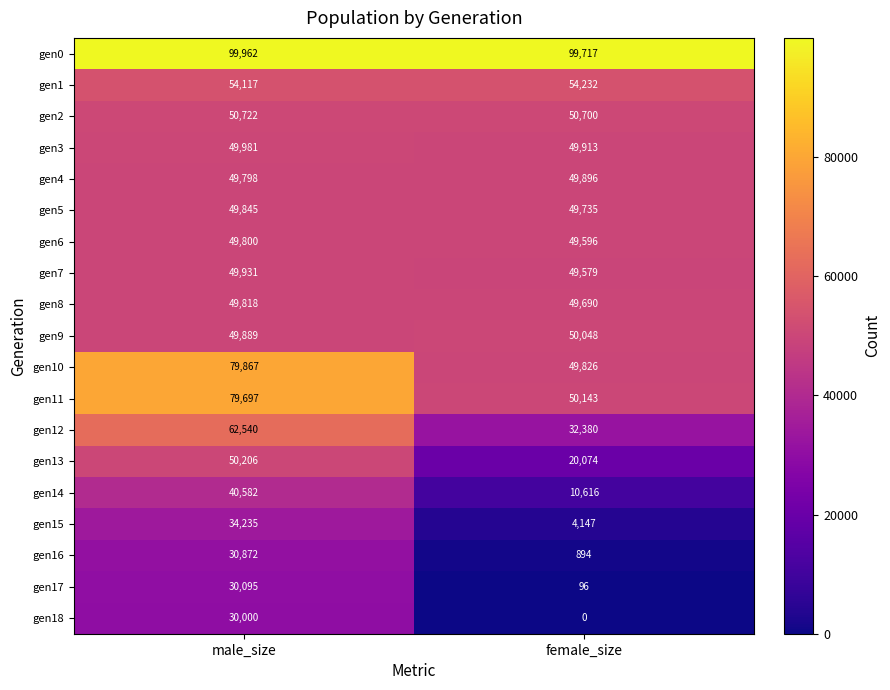

The gen10 series shows 16879 at female_size. True or false?

False